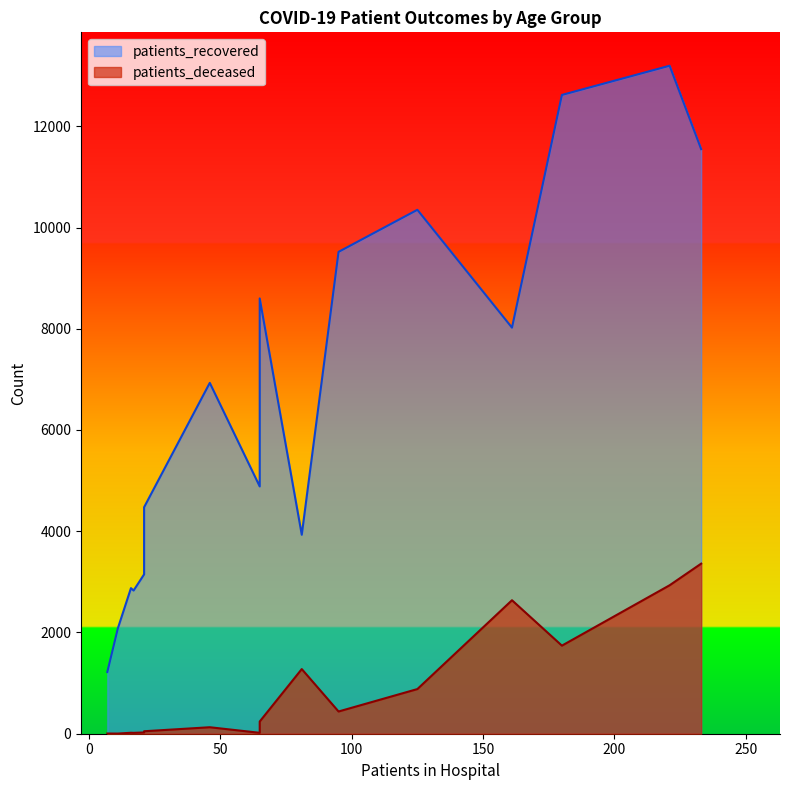

At how many categories does at least one series exceed 7402?

7